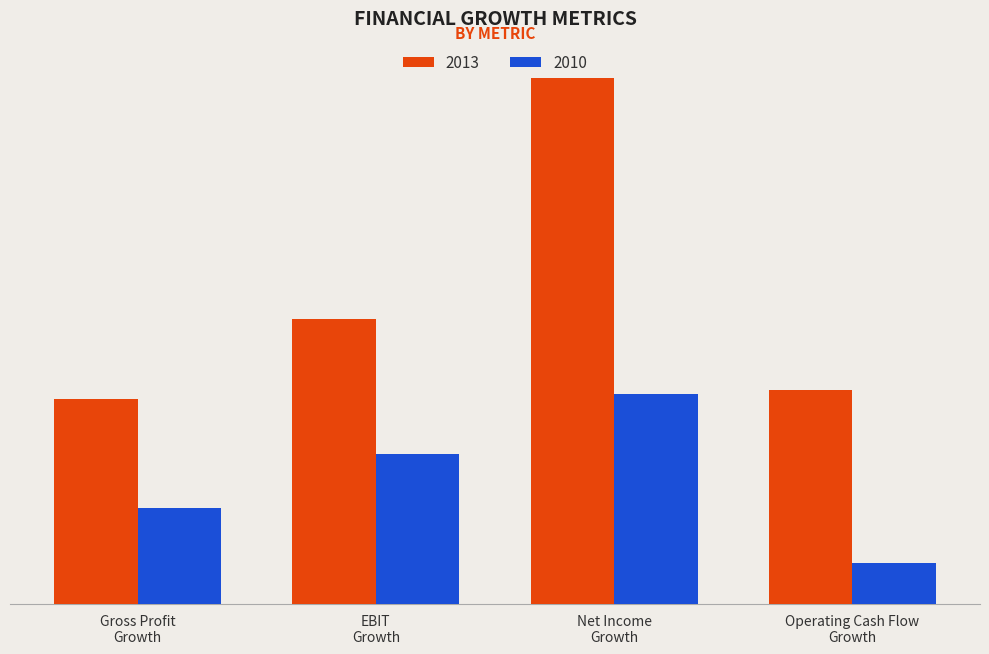

Does the chart contain stacked bars?

No